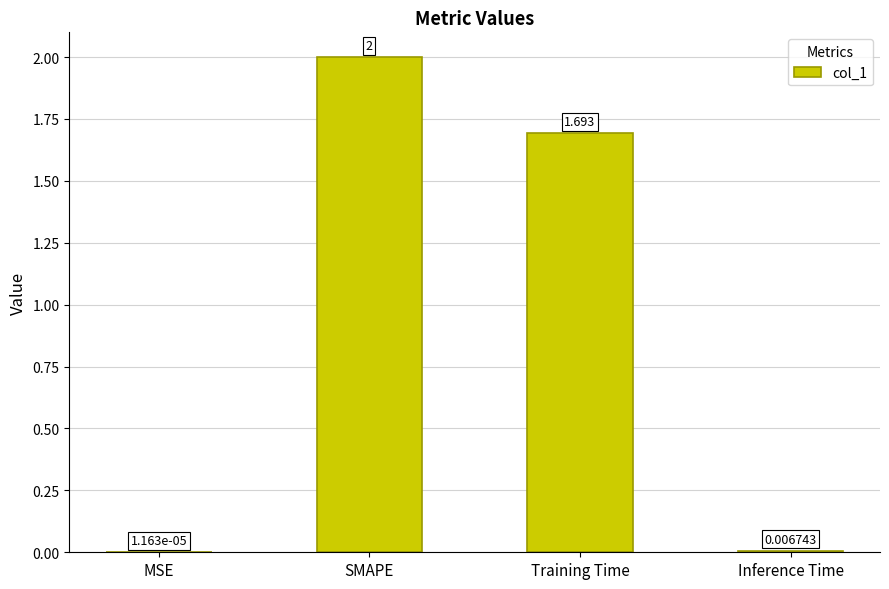

Are the bars horizontal?

No